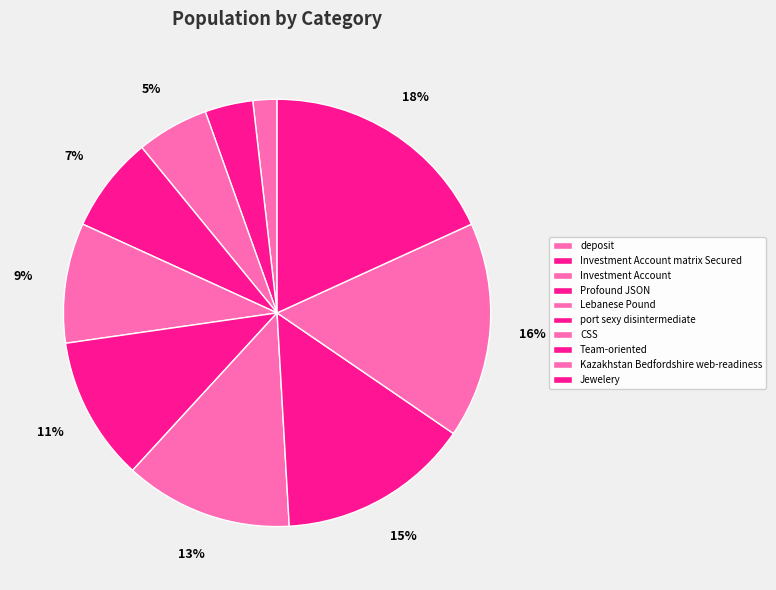

Approximately how many times larger is the value at Investment Account matrix Secured compared to deposit?

2.0